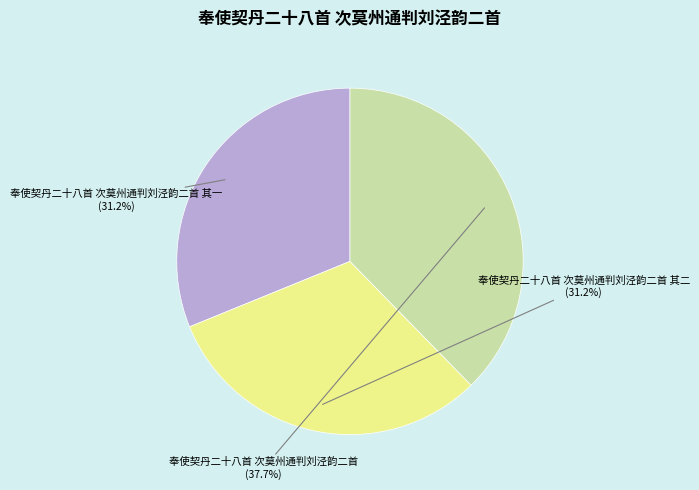

Which slice is the largest?

奉使契丹二十八首 次莫州通判刘泾韵二首